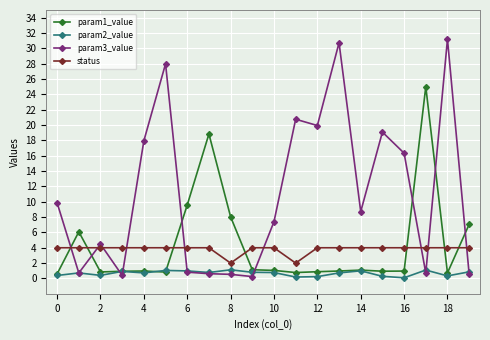

At how many categories does at least one series exceed 13?

10